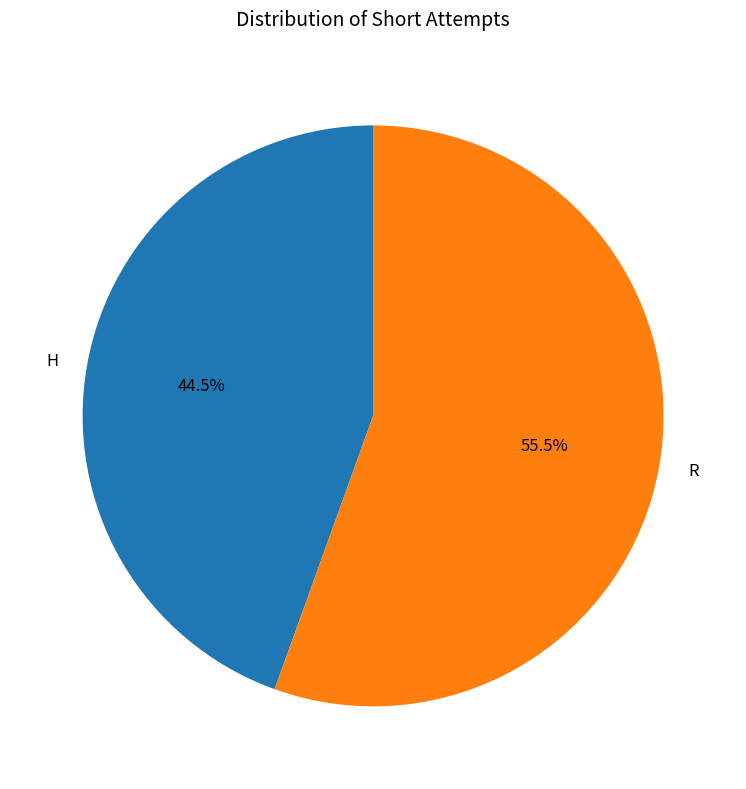

Which slice is the largest?

R